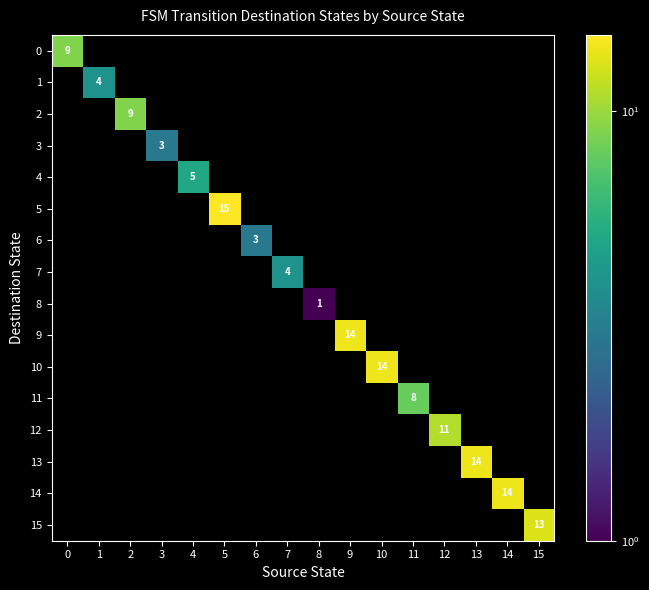

The 1 series shows 4 at 1. True or false?

True